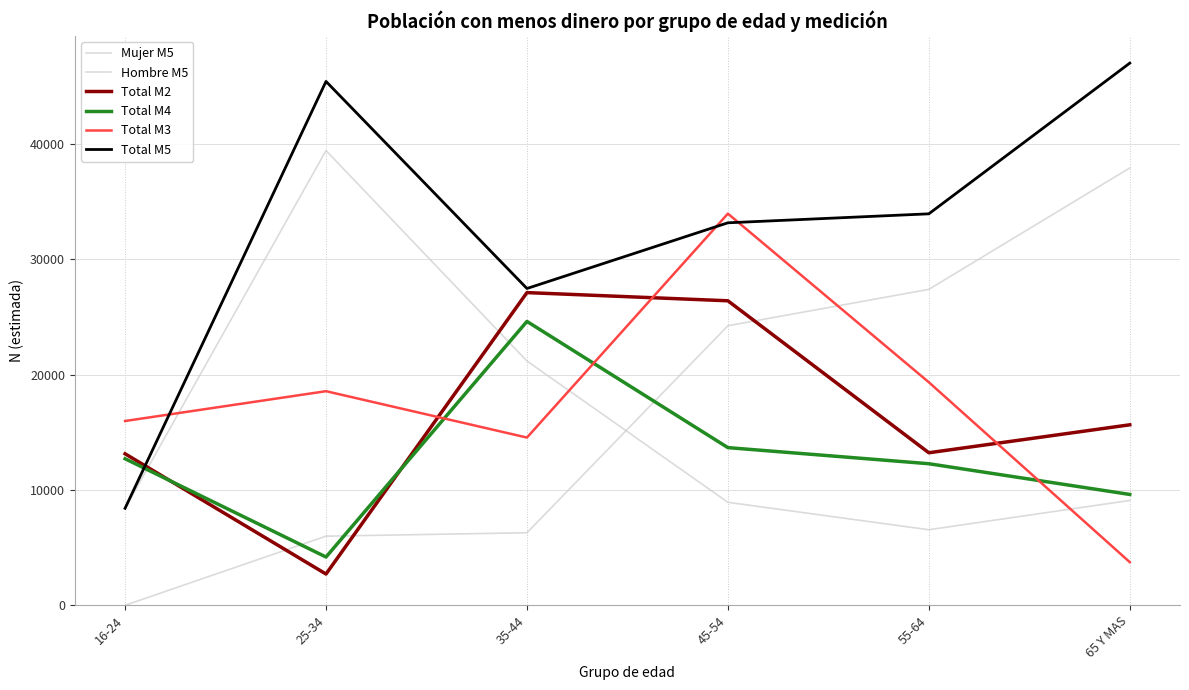

How many lines are shown in the chart?

6